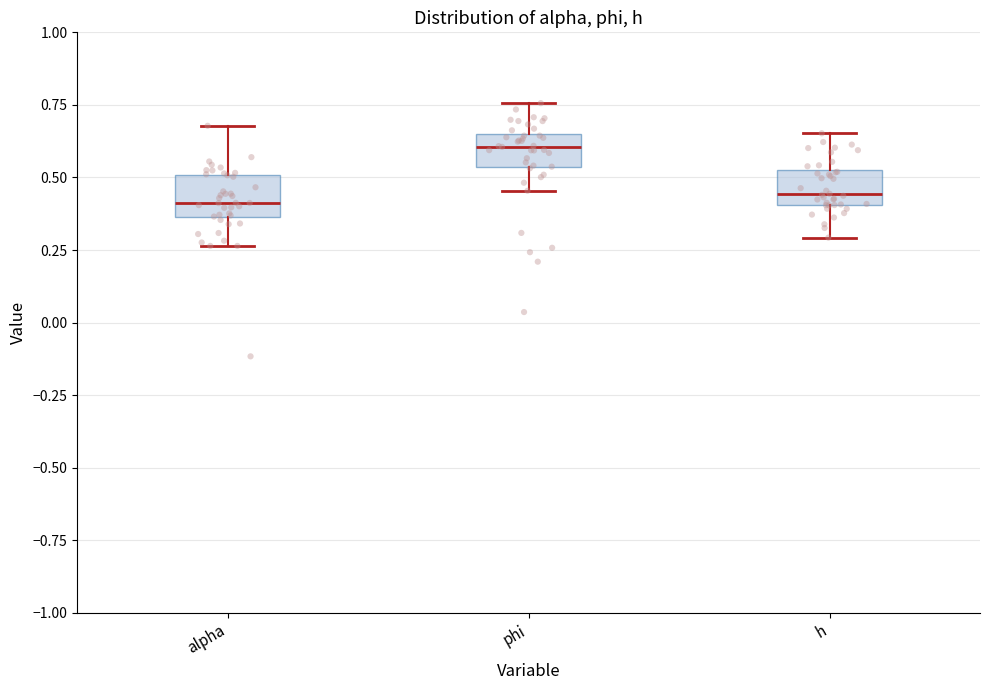

Where is the upper edge of the box for phi on the y-axis? The values are not printed on the chart, so give them approximately, as read against the axis.

0.65